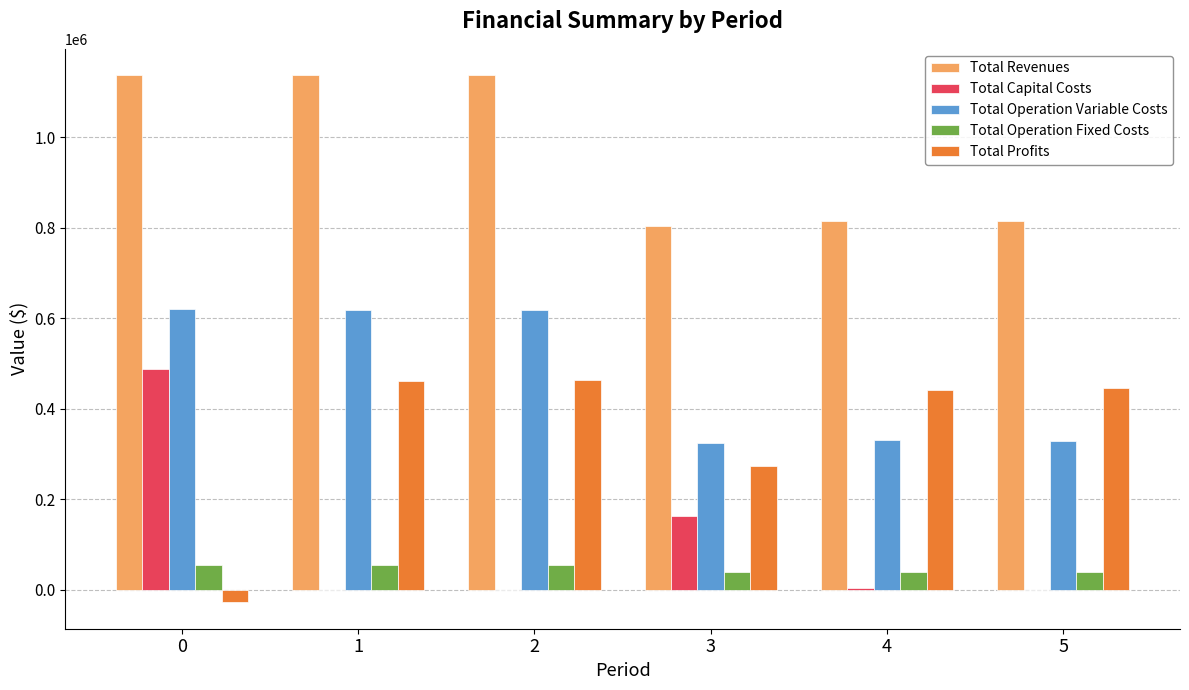

What is the total value across all series at 0?

2273251.9